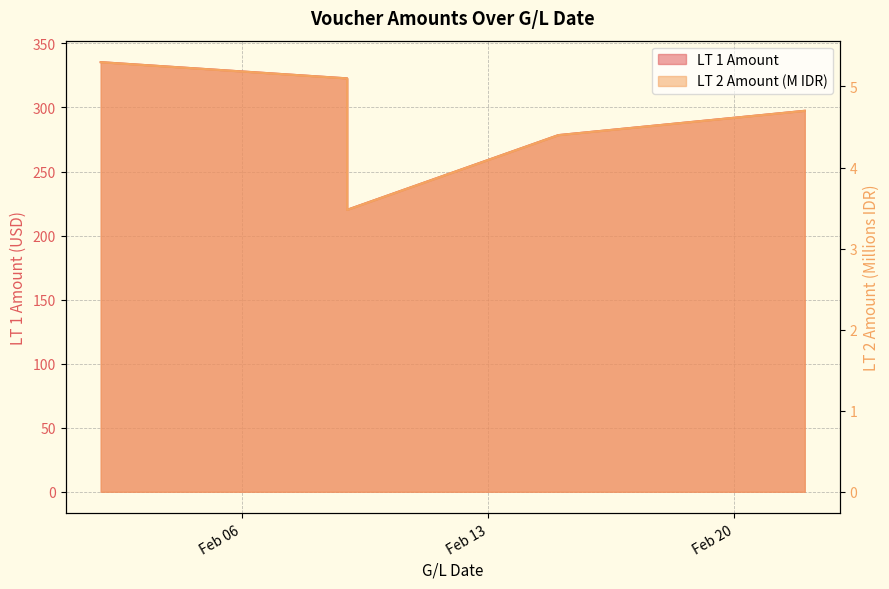

Which category has the highest value across all series?

2024-02-02